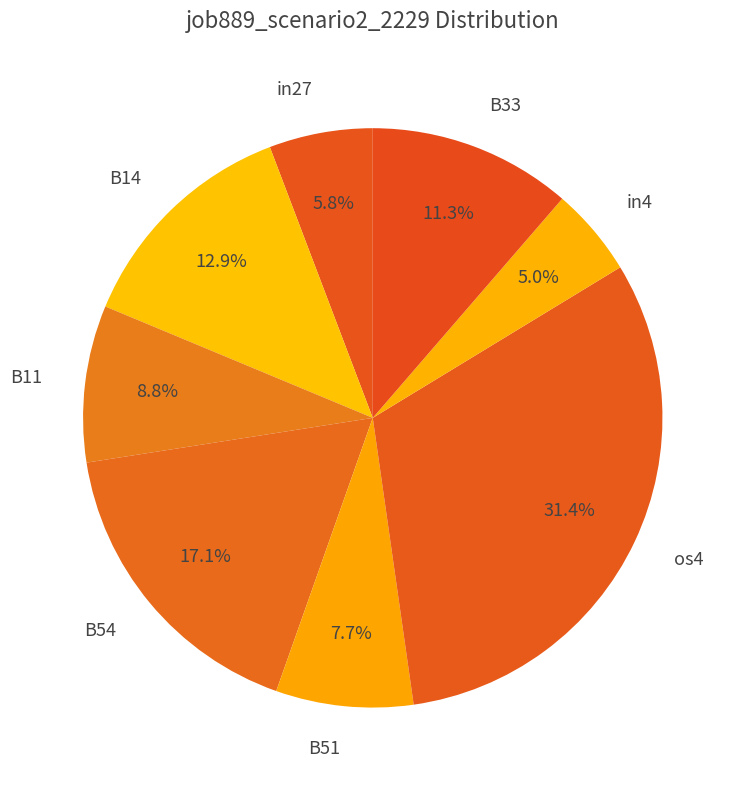

Rank the categories by value from highest to lowest.

os4, B54, B14, B33, B11, B51, in27, in4